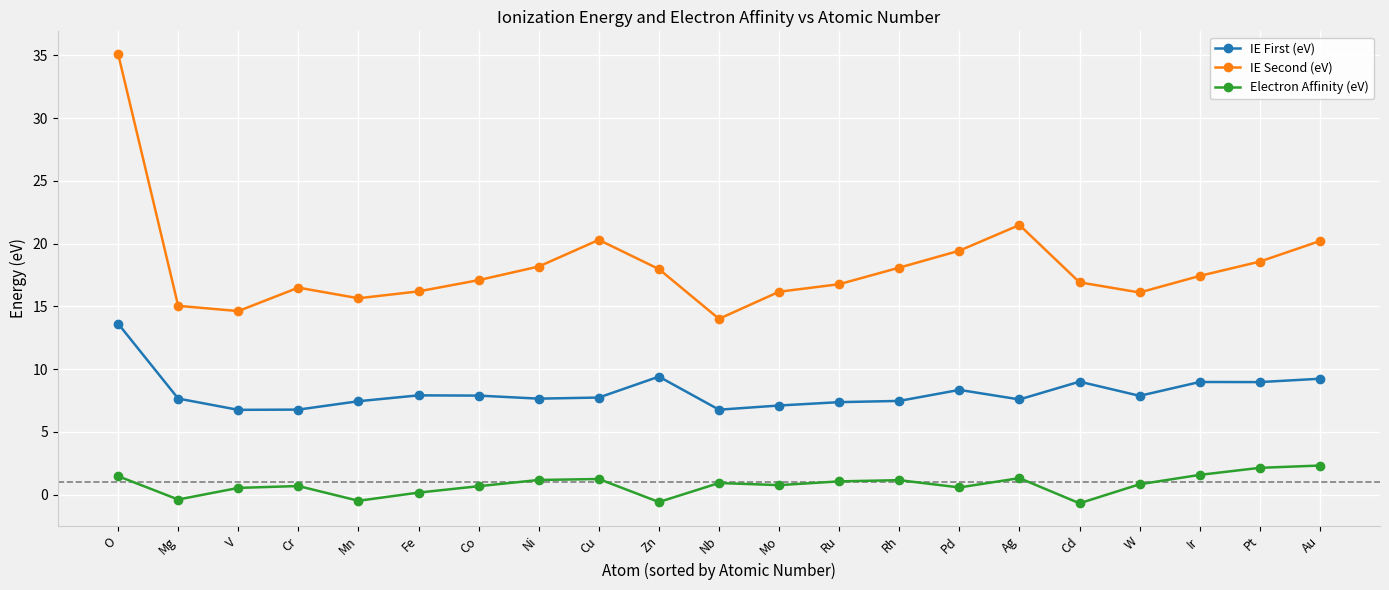

Which label corresponds to the largest value in the chart?

O